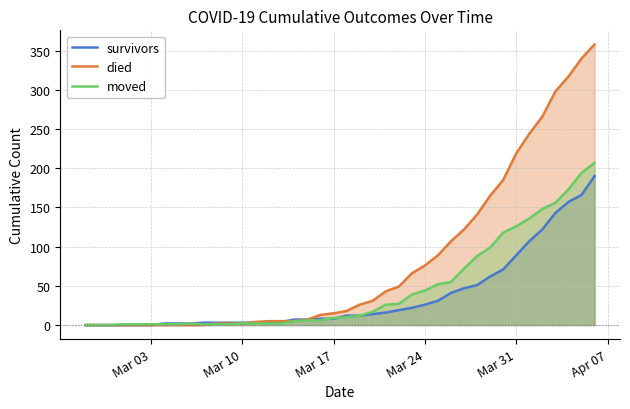

Which series has the largest range (max minus min)?

died